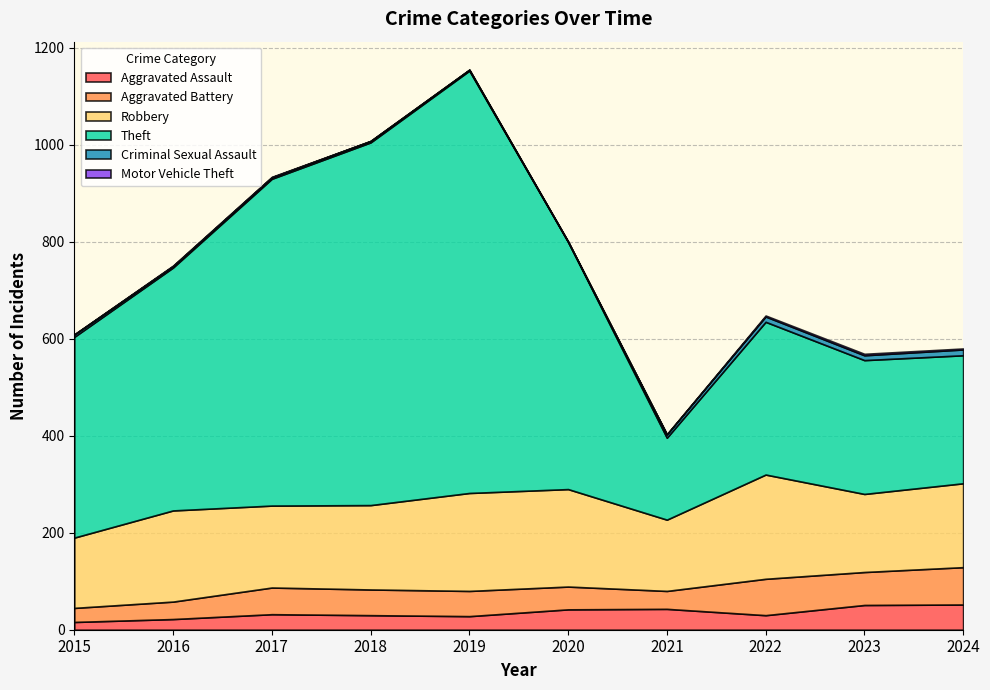

Reading right to left, list all the values displayed in this chart.

Aggravated Assault: 52	51	30	43	42	28	30	32	22	16
Aggravated Battery: 77	68	75	37	47	52	53	55	36	29
Robbery: 173	161	215	147	201	202	174	169	188	145
Theft: 264	276	315	169	510	871	748	674	501	414
Criminal Sexual Assault: 12	10	11	7	0	2	3	3	3	5
Motor Vehicle Theft: 2	3	2	0	1	0	0	1	1	0